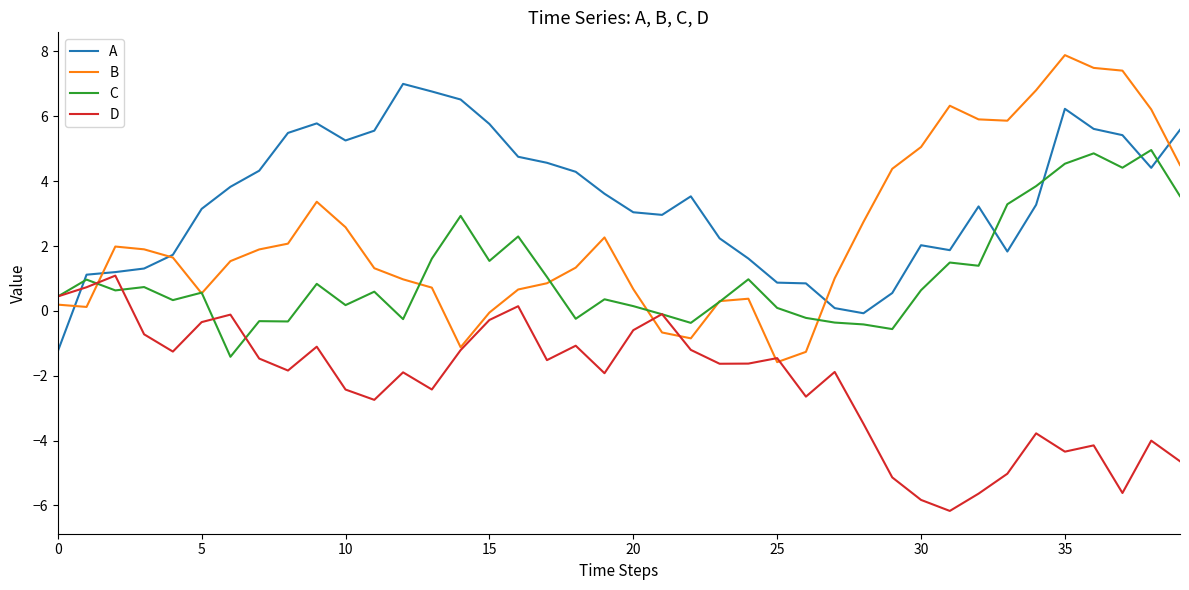

What is the greatest value displayed?

7.9